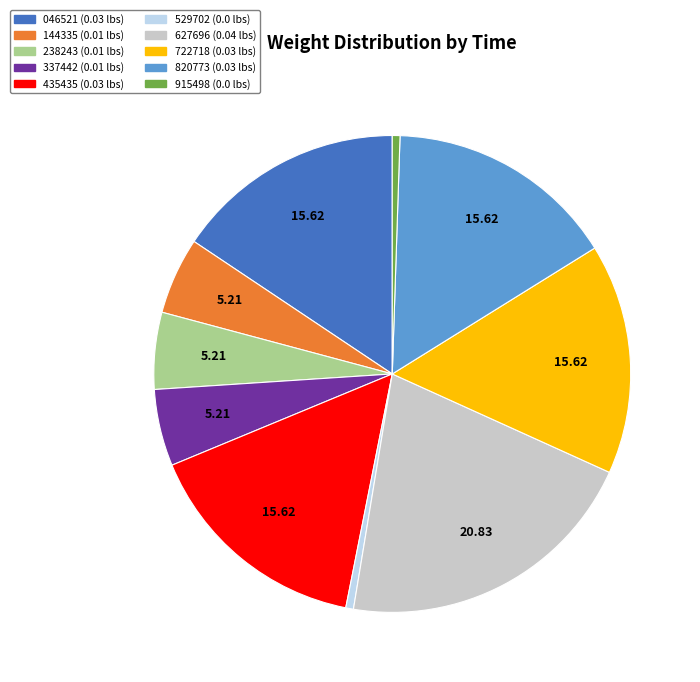

Is there any slice that represents more than half of the pie?

No